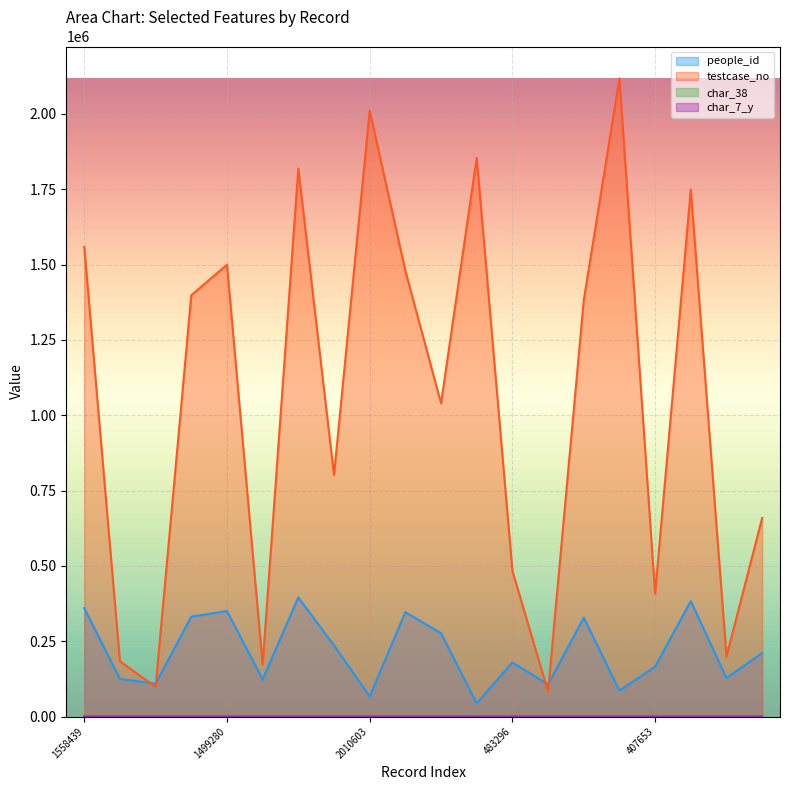

What is the total value across all series at 483296?

662656